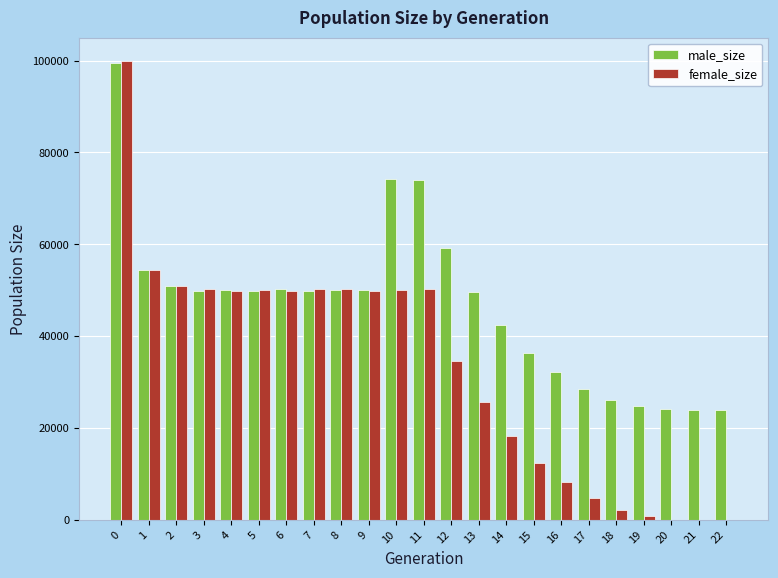

Which series changed the most between 5 and 21?

female_size